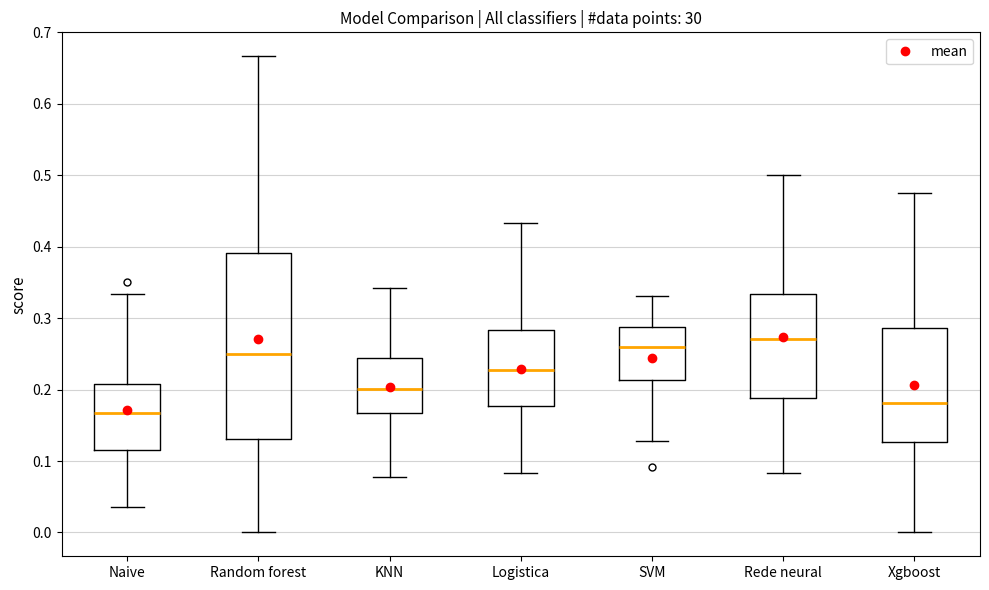

Reading left to right, transcribe this box plot: for each box, give where its median line is, the range the box spans, and where its two whiskers end, as read against the y-axis. The values are not printed on the chart, so give them approximately, as read against the axis.

Naive: median 0.17, box 0.12 to 0.21, whiskers 0.04 to 0.33
Random forest: median 0.25, box 0.13 to 0.39, whiskers 0.00 to 0.67
KNN: median 0.20, box 0.17 to 0.24, whiskers 0.08 to 0.34
Logistica: median 0.23, box 0.18 to 0.28, whiskers 0.08 to 0.43
SVM: median 0.26, box 0.21 to 0.29, whiskers 0.13 to 0.33
Rede neural: median 0.27, box 0.19 to 0.33, whiskers 0.08 to 0.50
Xgboost: median 0.18, box 0.13 to 0.29, whiskers 0.00 to 0.48